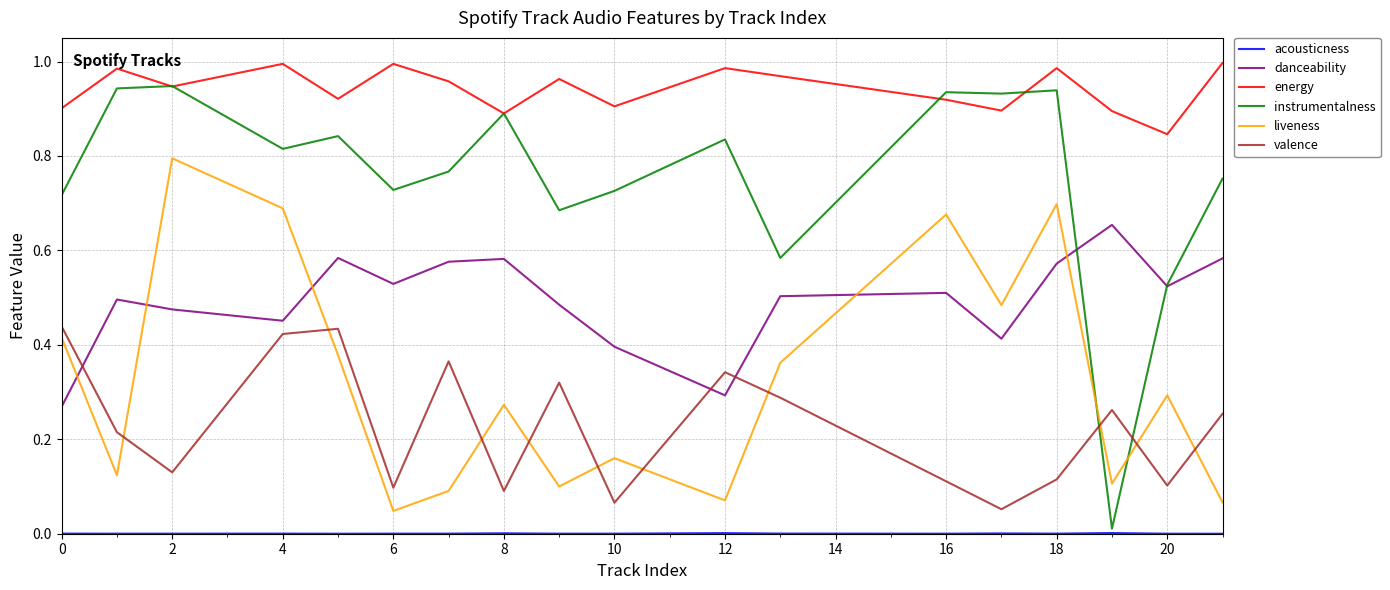

Which series has the largest total across all categories?

energy